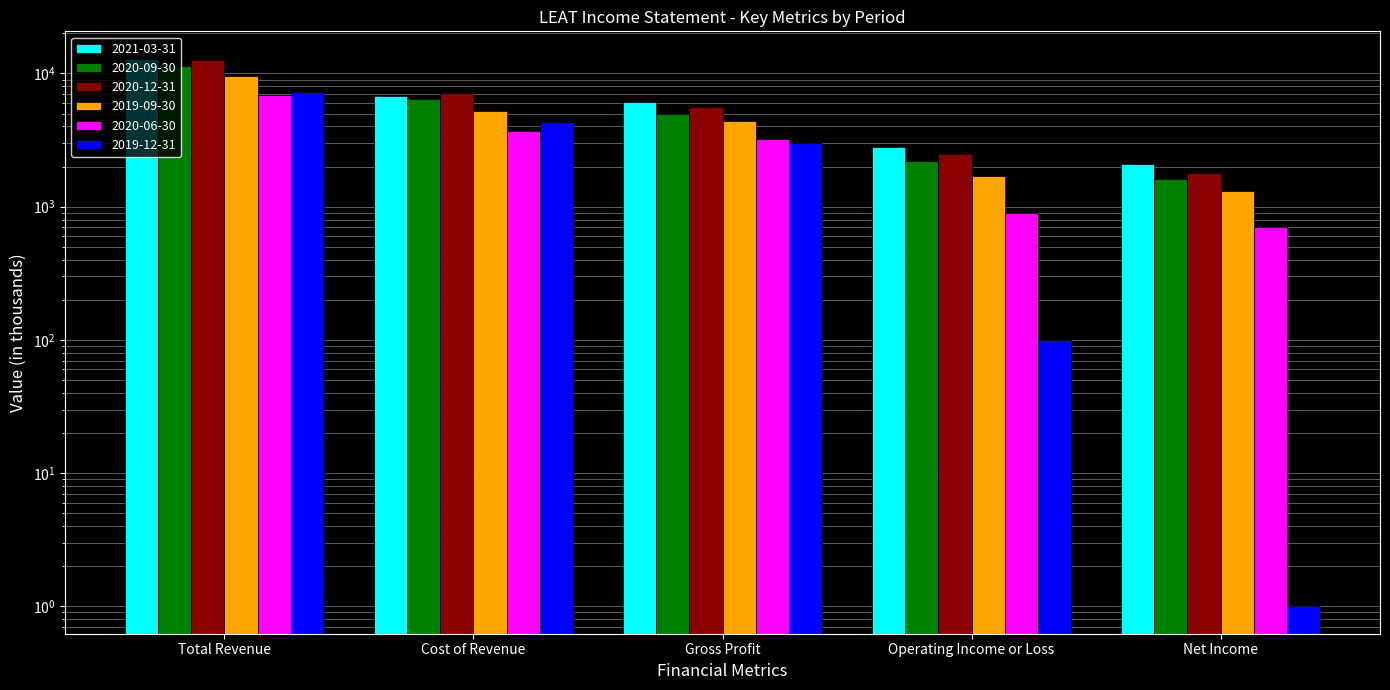

How many values in the 2020-09-30 series exceed 5000?

2